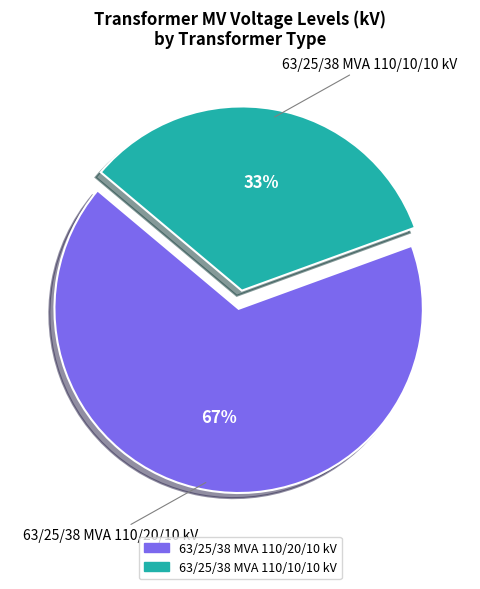

To the nearest percent, what portion does 63/25/38 MVA 110/20/10 kV represent?

67%